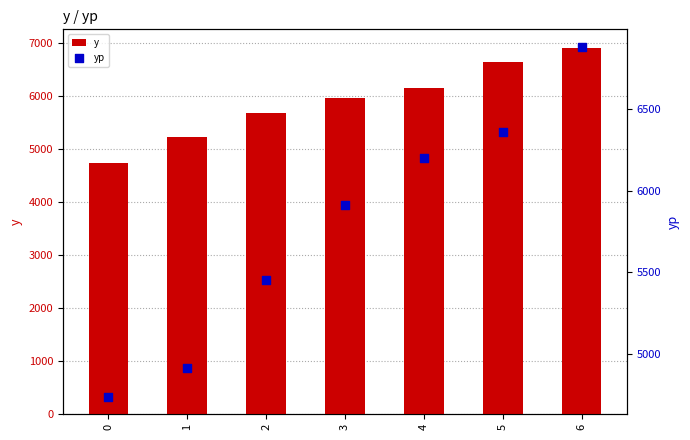

Which series has the largest Y range (max minus min)?

y